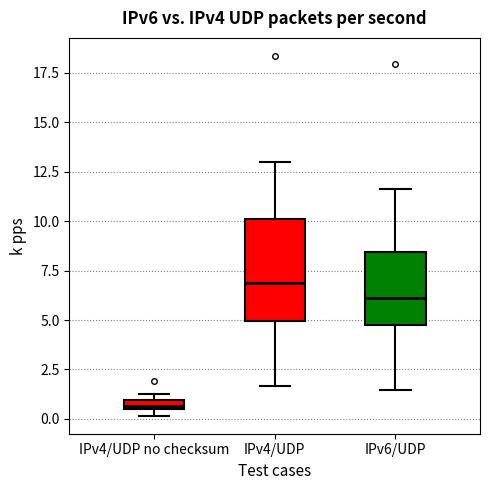

Which box is the tallest, from its lower edge to its upper edge?

IPv4/UDP